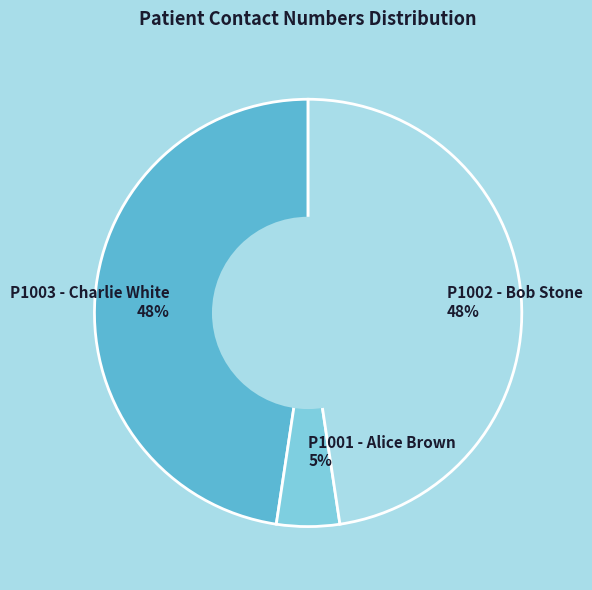

Which slice is the smallest?

P1001 - Alice Brown